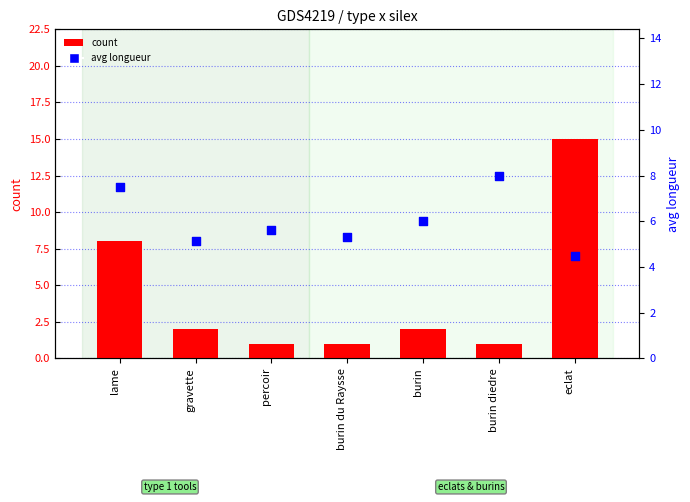

Which series has the largest Y range (max minus min)?

count